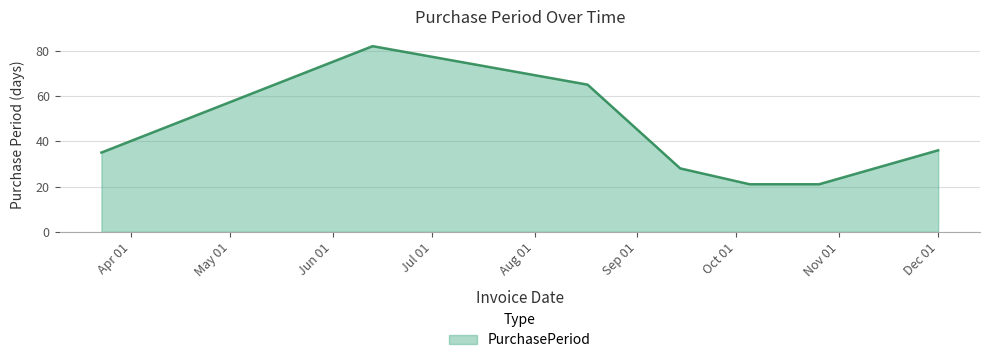

What is the difference between the second highest and second lowest values?

44